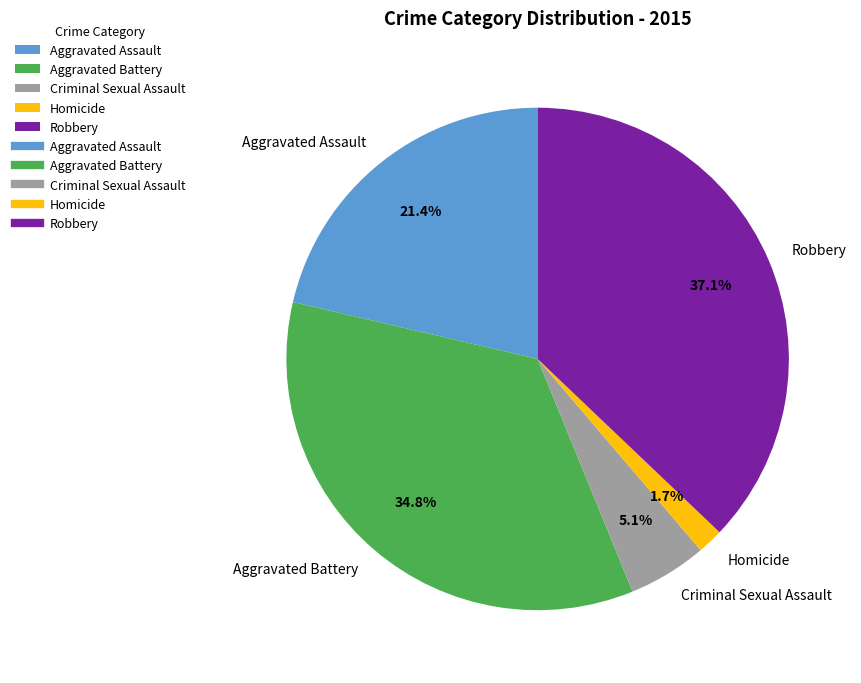

Which category has the smallest portion of the pie?

Homicide